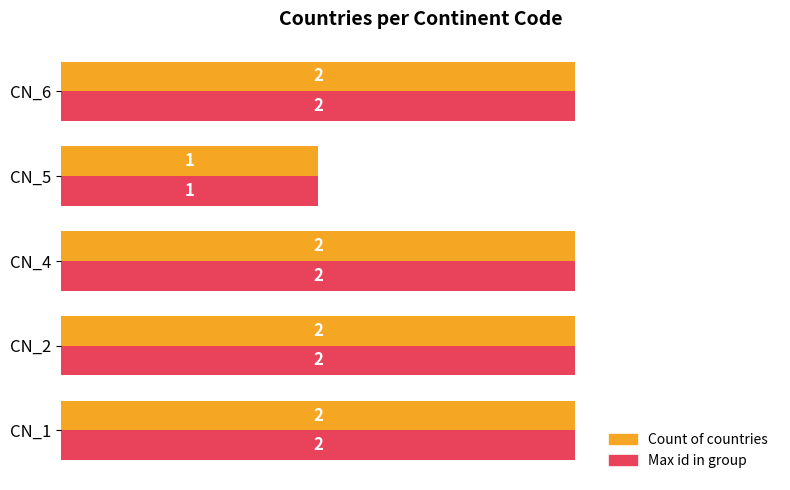

The value of Max id in group at CN_6 is 2. True or false?

True